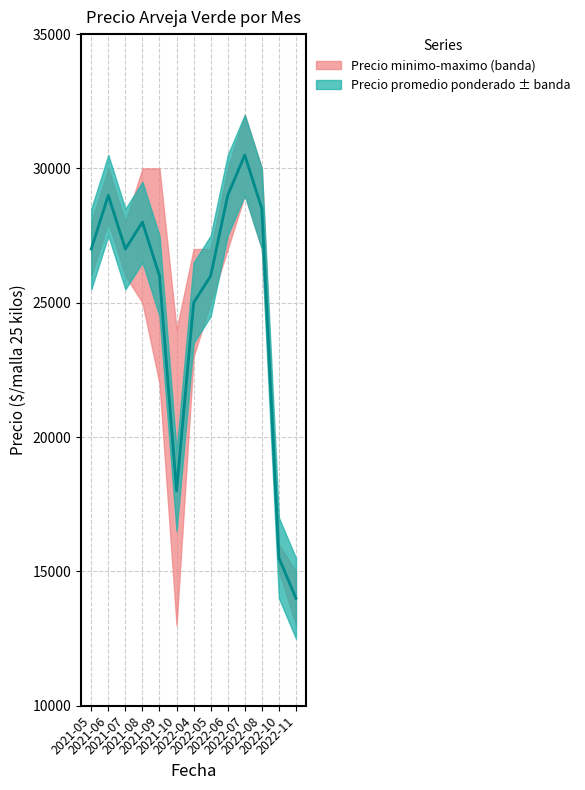

The value at 2021-07 is 27000. True or false?

True